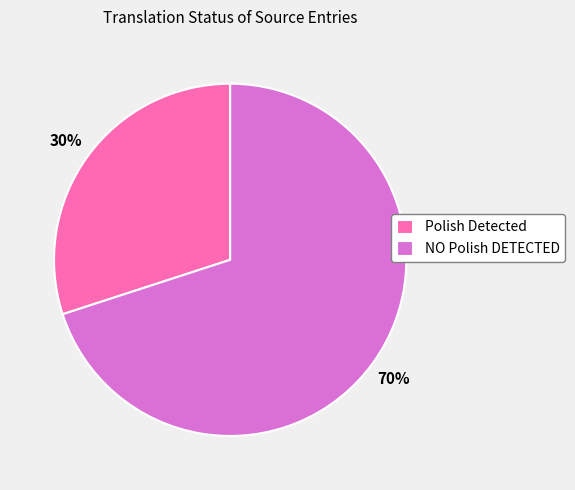

What is the ratio of the value at Polish Detected to the value at NO Polish DETECTED?

0.4